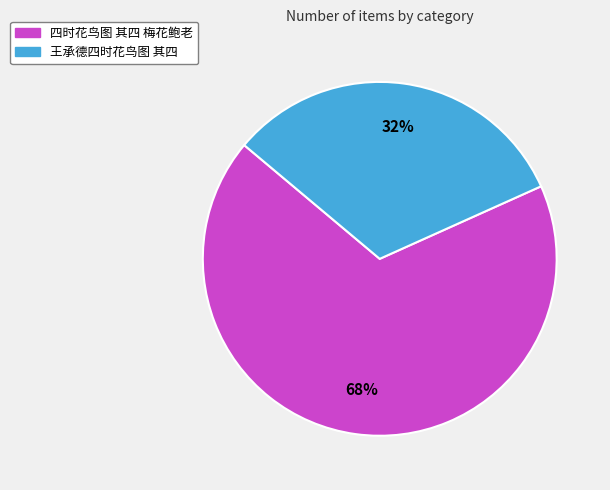

What is the largest slice in the pie chart?

四时花鸟图 其四 梅花鲍老